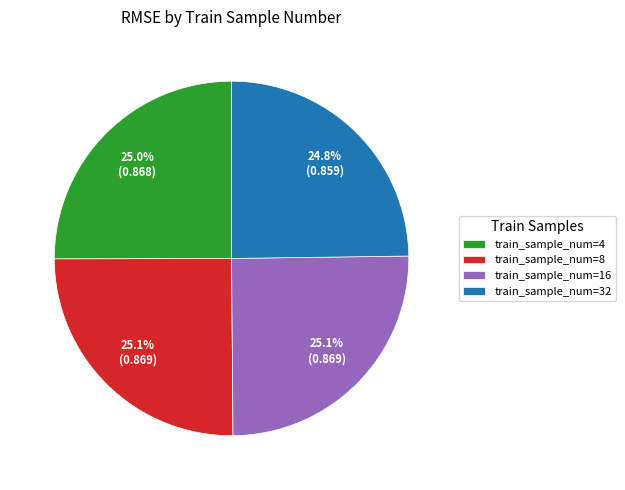

How much of the chart is everything except train_sample_num=16?

74.9%